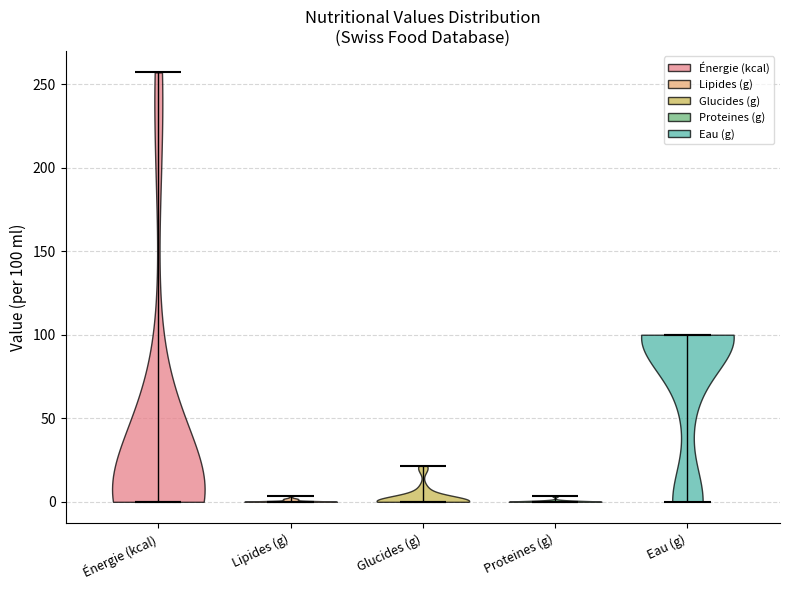

Reading left to right, read every violin against the y-axis: where its median line is, and the lowest and highest points it reaches. The values are not printed on the chart, so give them approximately, as read against the axis.

Énergie (kcal): median line 0, lowest point 0, highest point 255
Lipides (g): median line 0, lowest point 0, highest point 5
Glucides (g): median line 0, lowest point 0, highest point 20
Proteines (g): median line 0, lowest point 0, highest point 5
Eau (g): median line 100, lowest point 0, highest point 100